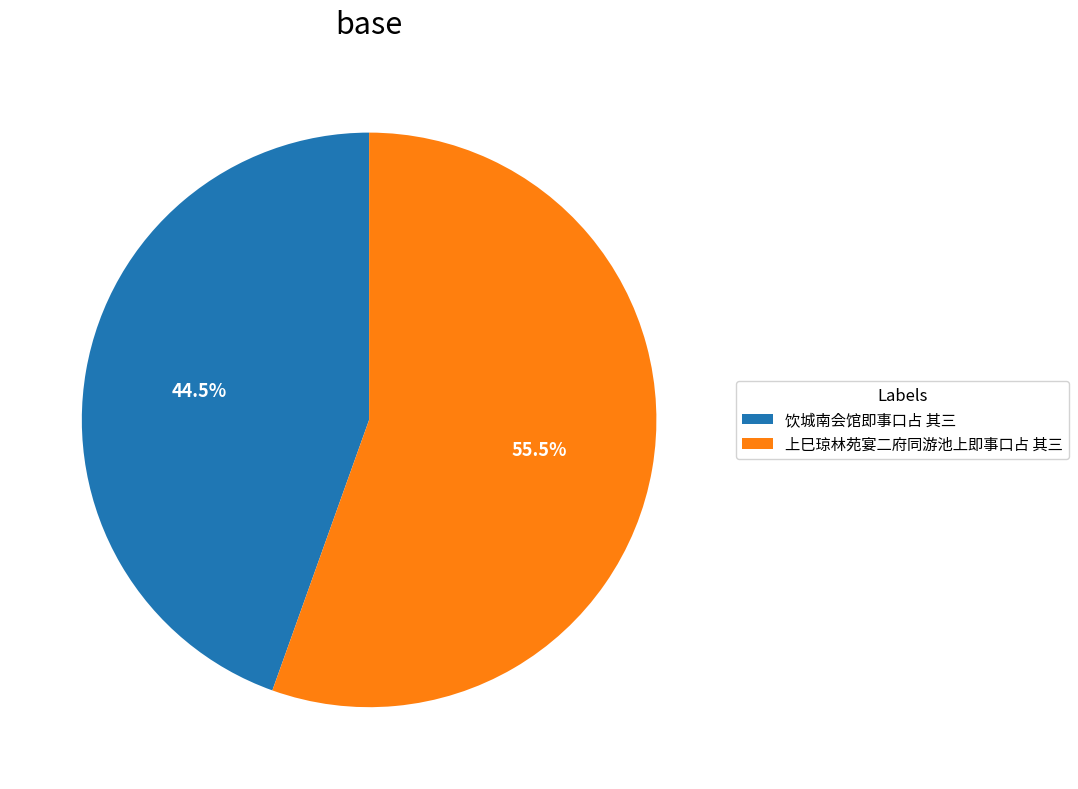

How many slices are in this pie chart?

2